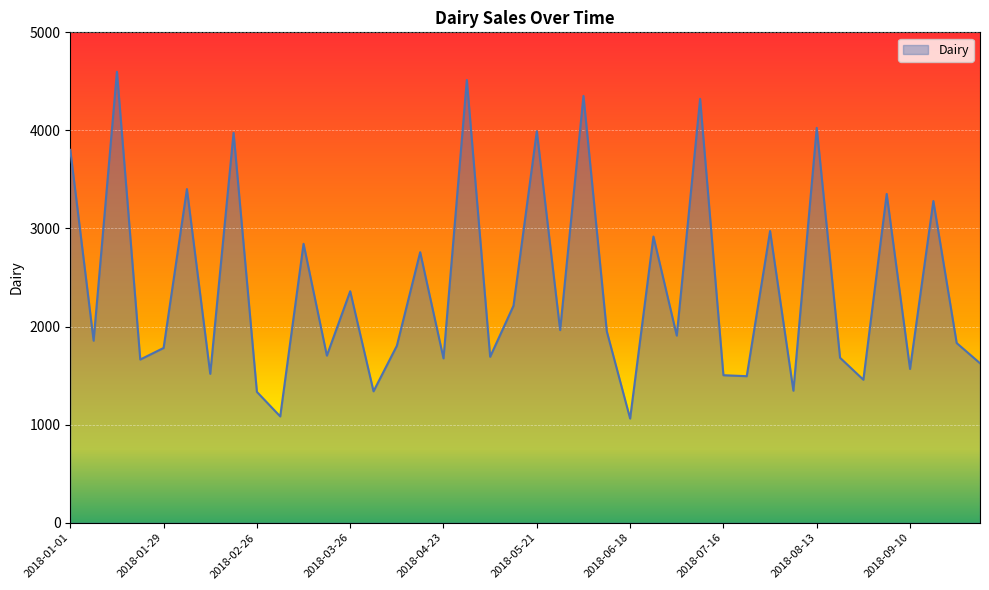

What is the smallest value displayed?

1062